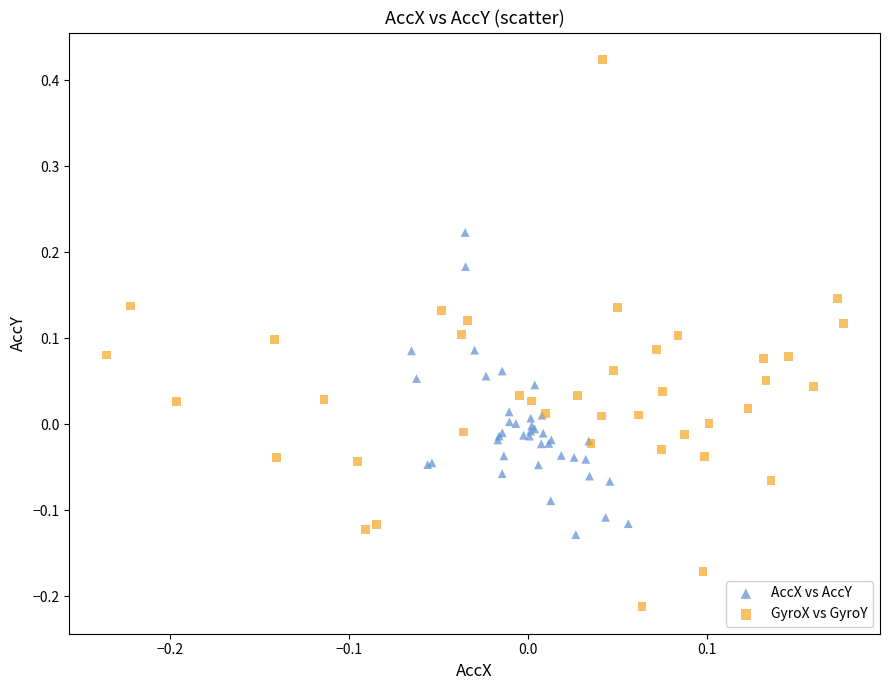

What are all the series names shown in the legend?

AccX vs AccY, GyroX vs GyroY